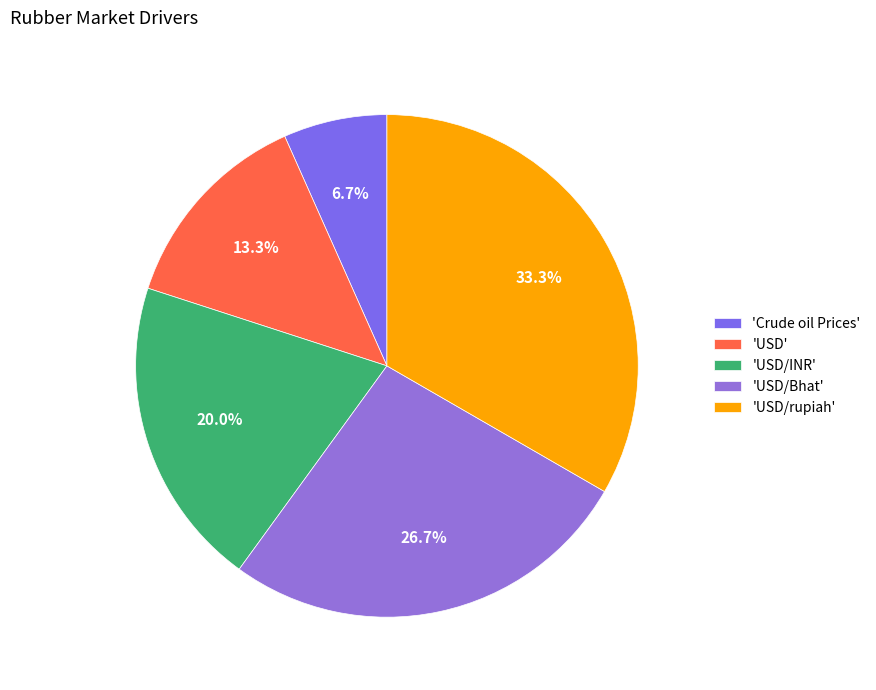

Count the number of slices in the pie.

5